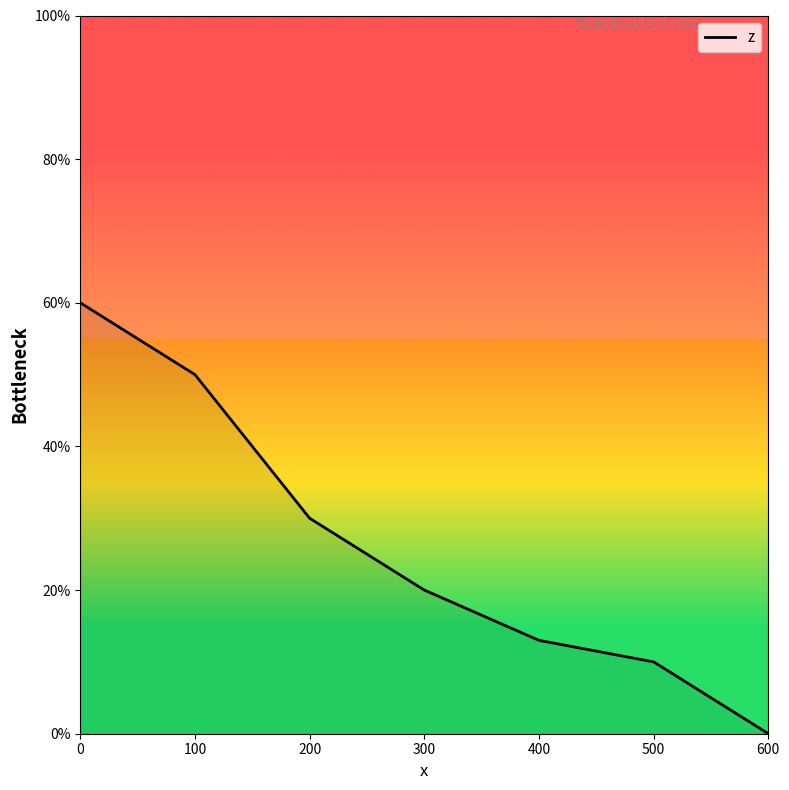

Rank the categories by value from highest to lowest.

0, 100, 200, 300, 400, 500, 600